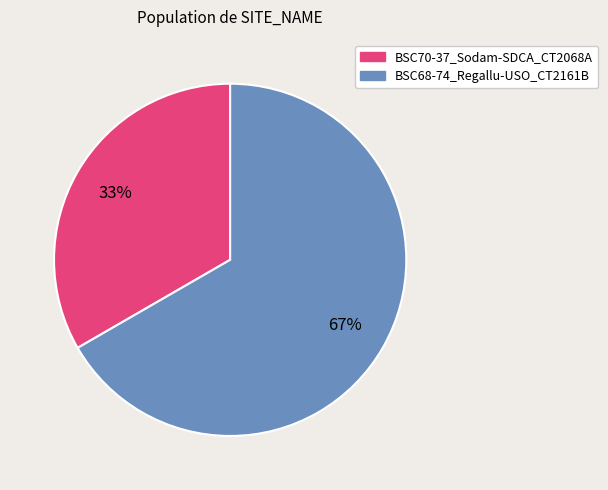

What is the ratio of the value at BSC70-37_Sodam-SDCA_CT2068A to the value at BSC68-74_Regallu-USO_CT2161B?

0.5